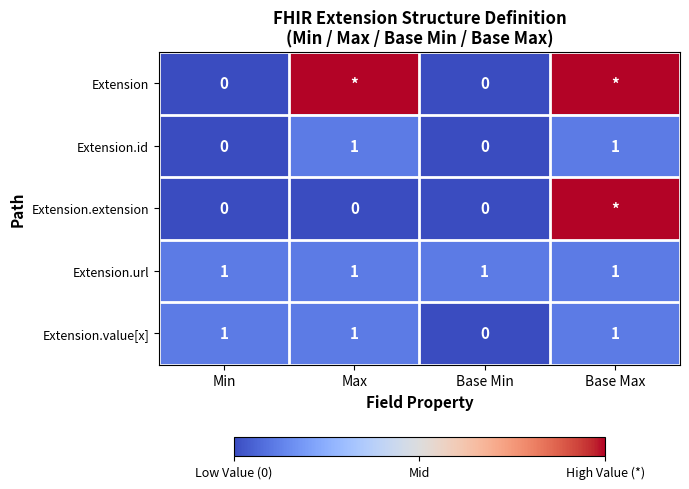

How many Extension.value[x] values are between 1 and 2?

3